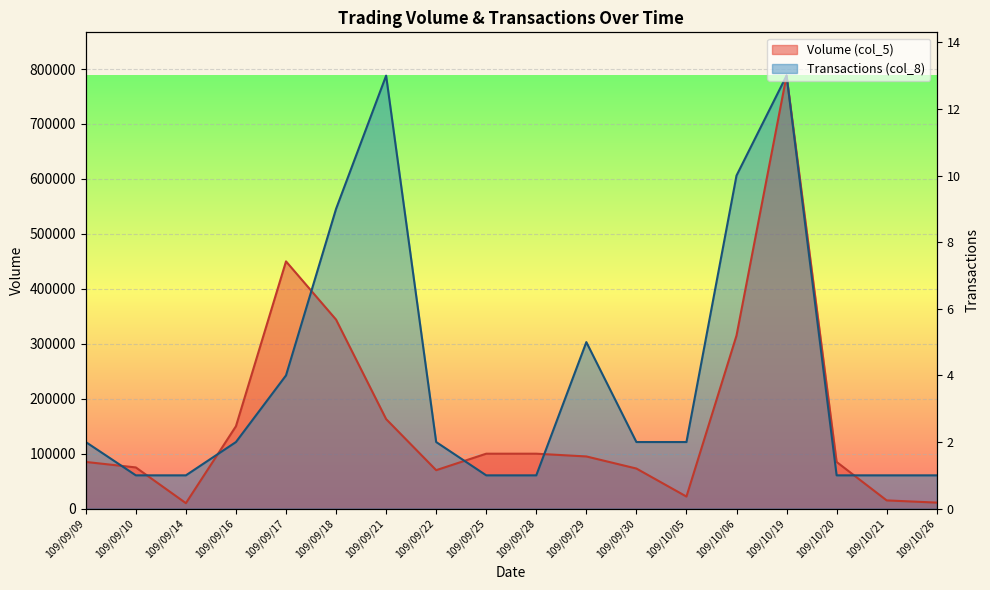

Read the Volume (col_5) value at 109/09/28.

100000.0